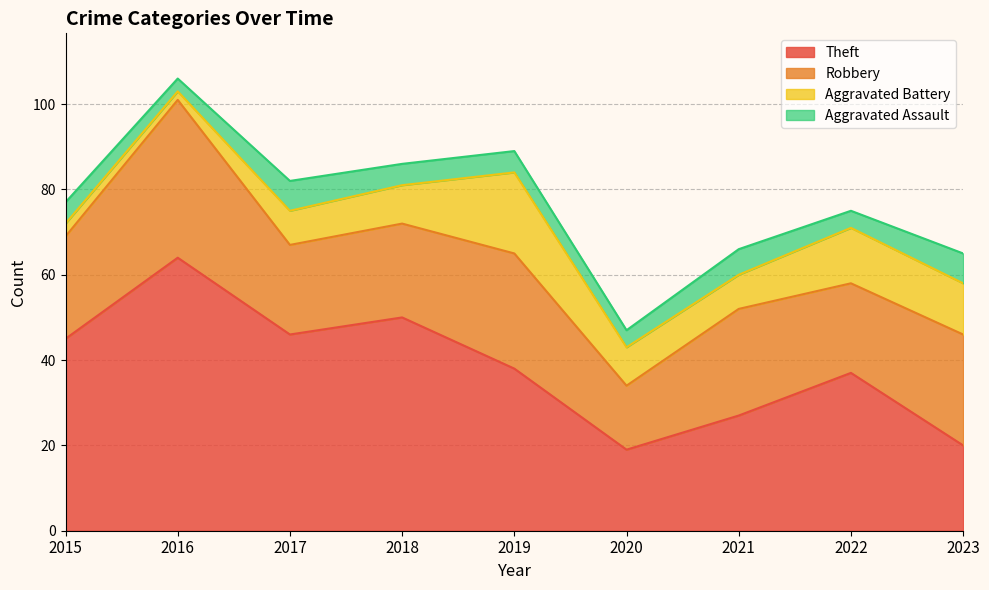

Does the chart have visible grid lines?

Yes